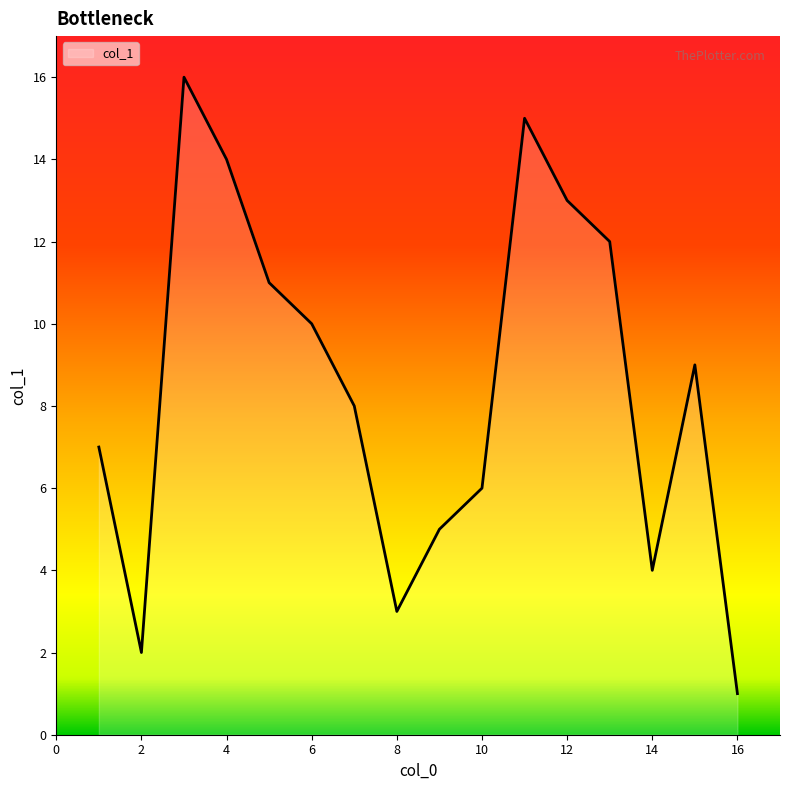

What is the greatest value displayed?

16